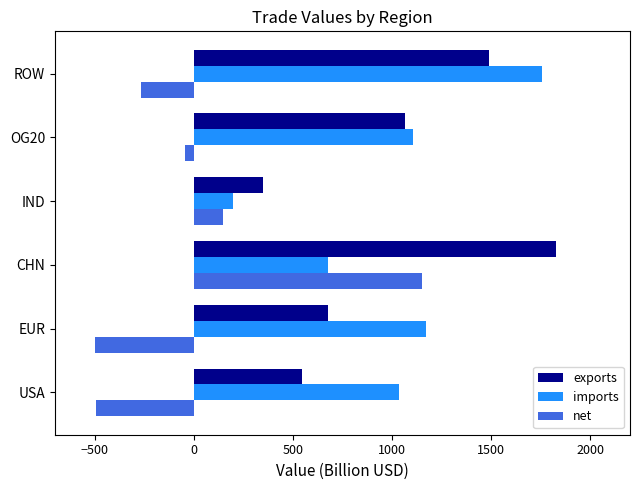

Is it true that imports equals 200.2 at IND?

True